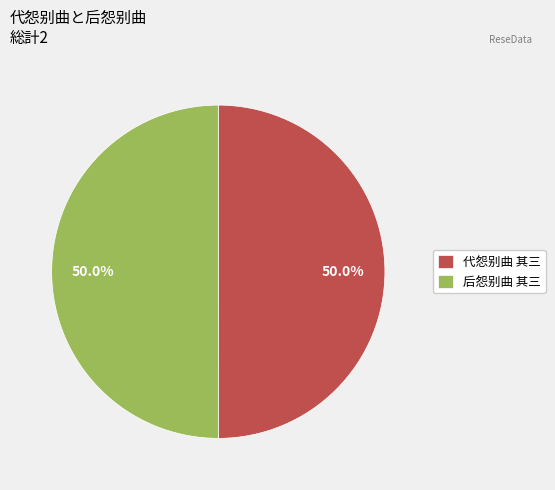

How many segments does this pie chart have?

2